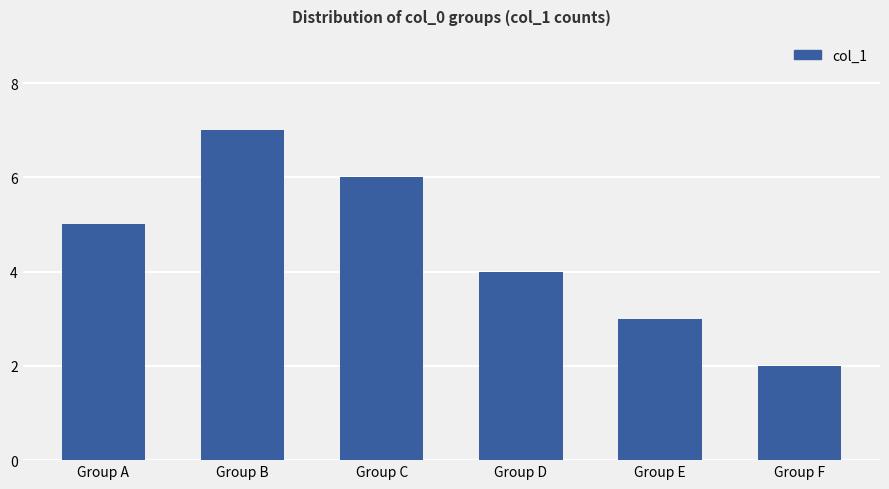

List the labels in order of value, smallest first.

Group F, Group E, Group D, Group A, Group C, Group B